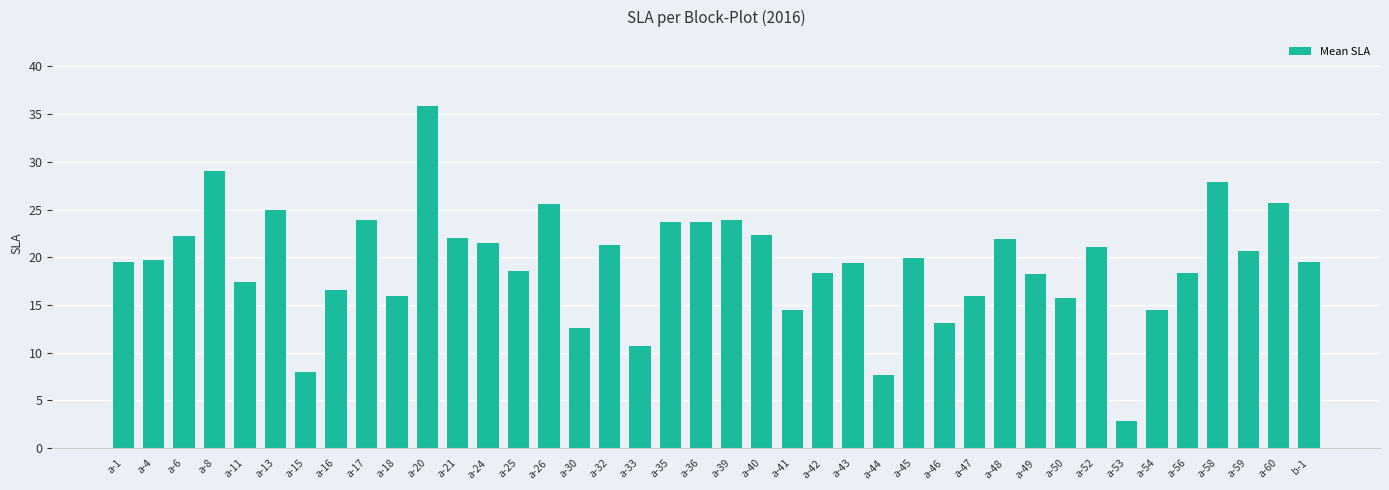

What is the difference between the maximum and minimum values?

33.1